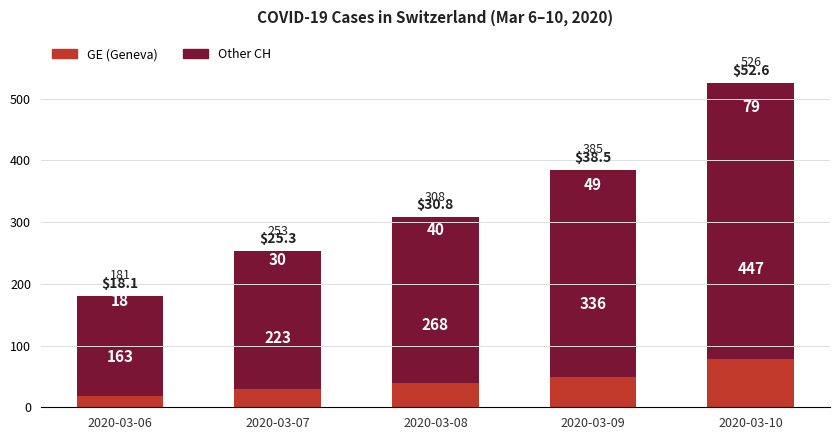

What are all the series names shown in the legend?

GE (Geneva), Other CH